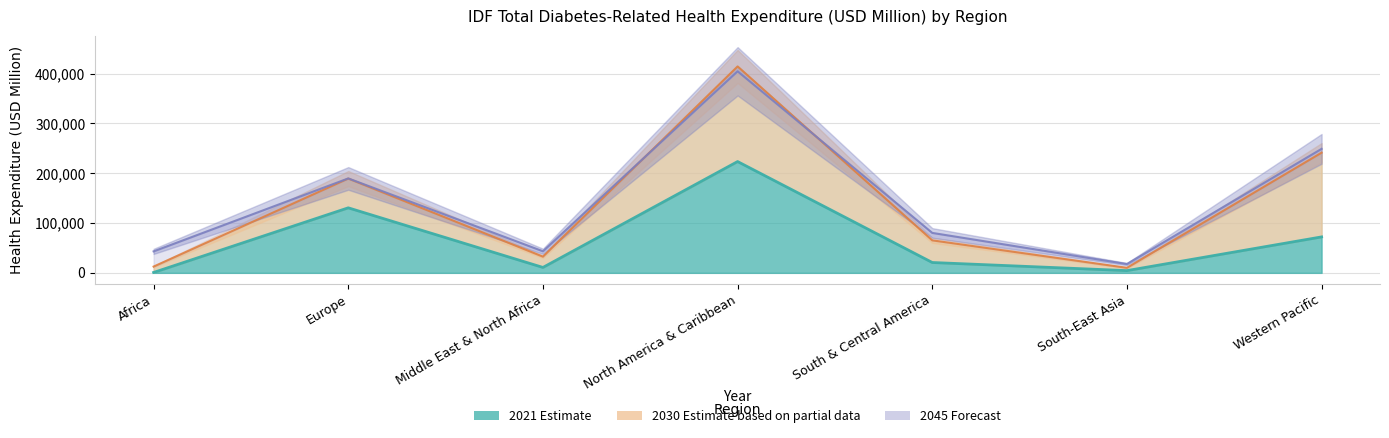

Which series has the widest spread of values?

2030